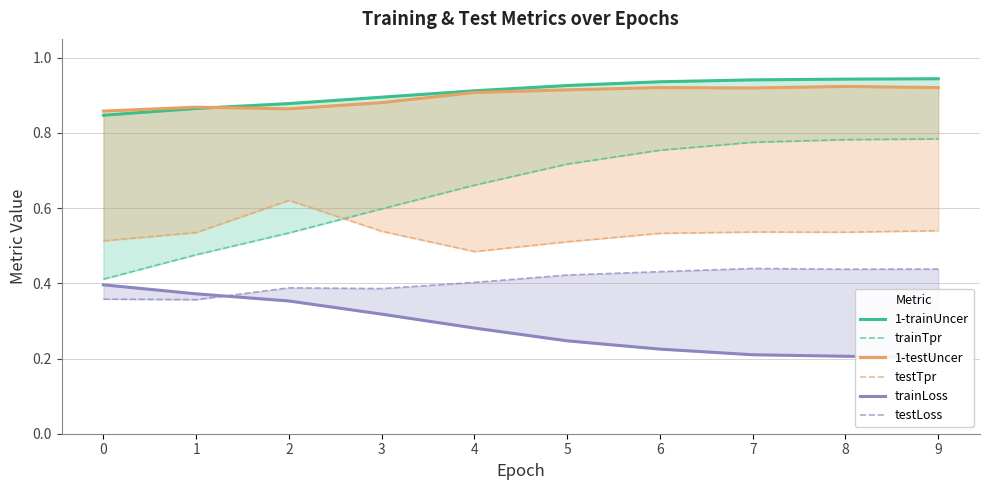

Does the chart display data point markers on the line(s)?

No